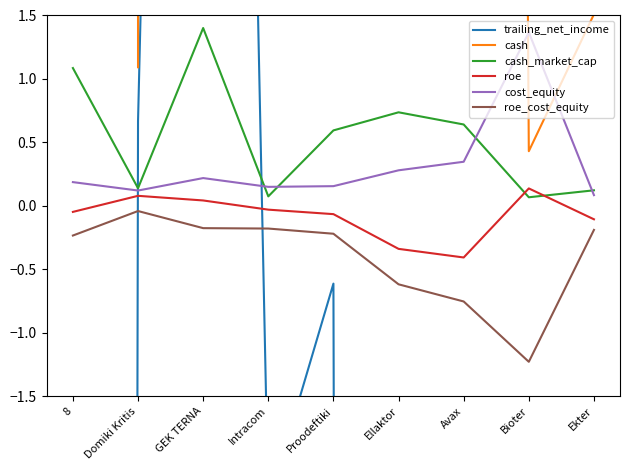

The value of roe at Ekter is -0.1. True or false?

True